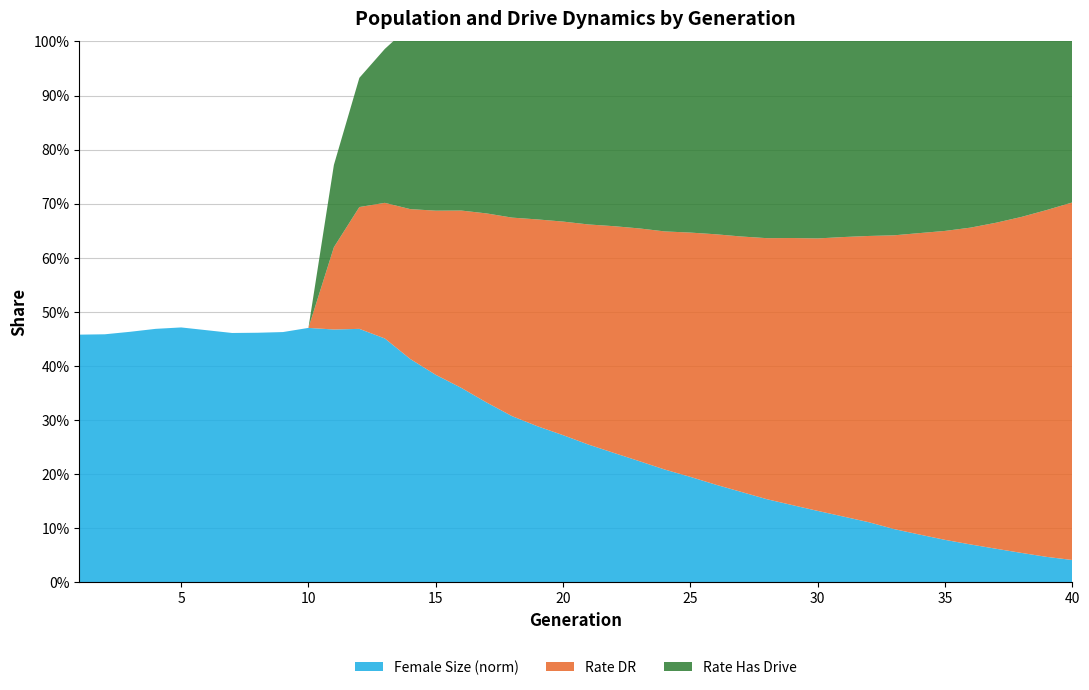

Reading left to right, transcribe all the data shown in this chart.

size: 1=78154.0	2=78049.0	3=79139.0	4=79951.0	5=80004.0	6=78686.0	7=77511.0	8=77912.0	9=78314.0	10=79736.0	11=97642.0	12=107479.0	13=105885.0	14=101457.0	15=100367.0	16=101241.0	17=101780.0	18=101689.0	19=101386.0	20=100917.0	21=99447.0	22=98191.0	23=96405.0	24=94255.0	25=92281.0	26=89919.0	27=87129.0	28=84254.0	29=81847.0	30=78851.0	31=76568.0	32=73674.0	33=70579.0	34=67416.0	35=64654.0	36=61443.0	37=58816.0	38=56056.0	39=53302.0	40=50729.0
female_size: 1=49229.0	2=49299.0	3=49798.0	4=50381.0	5=50662.0	6=50112.0	7=49560.0	8=49606.0	9=49743.0	10=50569.0	11=50251.0	12=50378.0	13=48469.0	14=44392.0	15=41248.0	16=38667.0	17=35746.0	18=33032.0	19=31021.0	20=29263.0	21=27388.0	22=25727.0	23=24092.0	24=22422.0	25=20974.0	26=19422.0	27=17986.0	28=16544.0	29=15372.0	30=14217.0	31=13101.0	32=11978.0	33=10606.0	34=9516.0	35=8464.0	36=7553.0	37=6701.0	38=5872.0	39=5077.0	40=4461.0
rate_dr: 1=0.0	2=0.0	3=0.0	4=0.0	5=0.0	6=0.0	7=0.0	8=0.0	9=0.0	10=0.0	11=0.2	12=0.2	13=0.3	14=0.3	15=0.3	16=0.3	17=0.3	18=0.4	19=0.4	20=0.4	21=0.4	22=0.4	23=0.4	24=0.4	25=0.5	26=0.5	27=0.5	28=0.5	29=0.5	30=0.5	31=0.5	32=0.5	33=0.5	34=0.6	35=0.6	36=0.6	37=0.6	38=0.6	39=0.6	40=0.7
rate_has_drive: 1=0.0	2=0.0	3=0.0	4=0.0	5=0.0	6=0.0	7=0.0	8=0.0	9=0.0	10=0.0	11=0.2	12=0.2	13=0.3	14=0.3	15=0.4	16=0.4	17=0.5	18=0.5	19=0.6	20=0.6	21=0.6	22=0.6	23=0.7	24=0.7	25=0.7	26=0.7	27=0.7	28=0.7	29=0.7	30=0.8	31=0.8	32=0.8	33=0.8	34=0.8	35=0.8	36=0.8	37=0.8	38=0.9	39=0.9	40=0.9